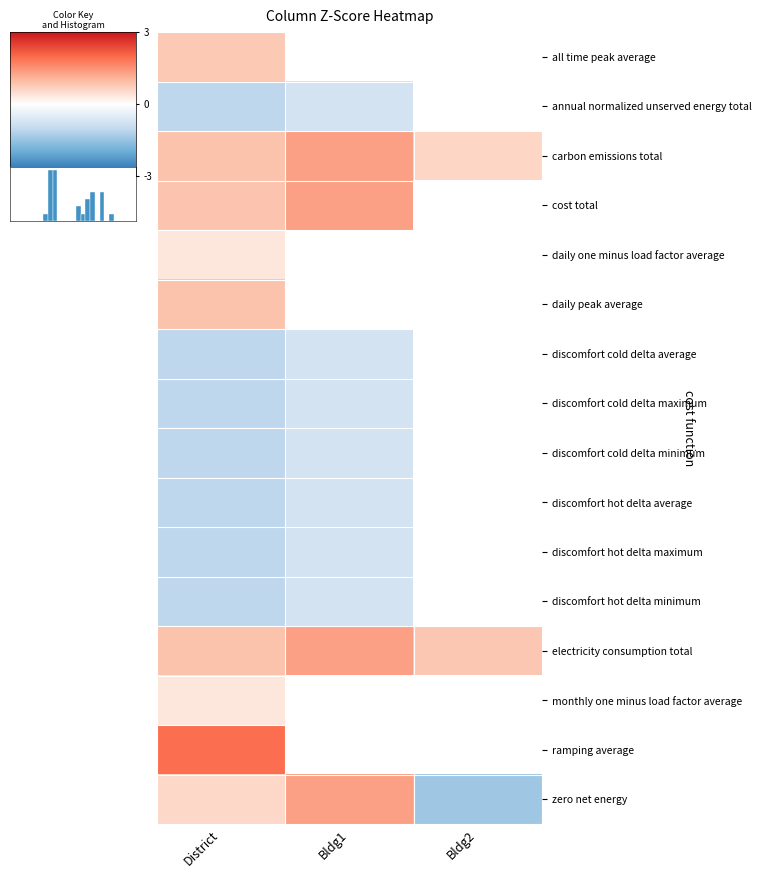

Rank the series by their maximum value, from highest to lowest.

ramping average, zero net energy, electricity consumption total, carbon emissions total, cost total, daily peak average, all time peak average, daily one minus load factor average, monthly one minus load factor average, annual normalized unserved energy total, discomfort cold delta average, discomfort cold delta maximum, discomfort cold delta minimum, discomfort hot delta average, discomfort hot delta maximum, discomfort hot delta minimum